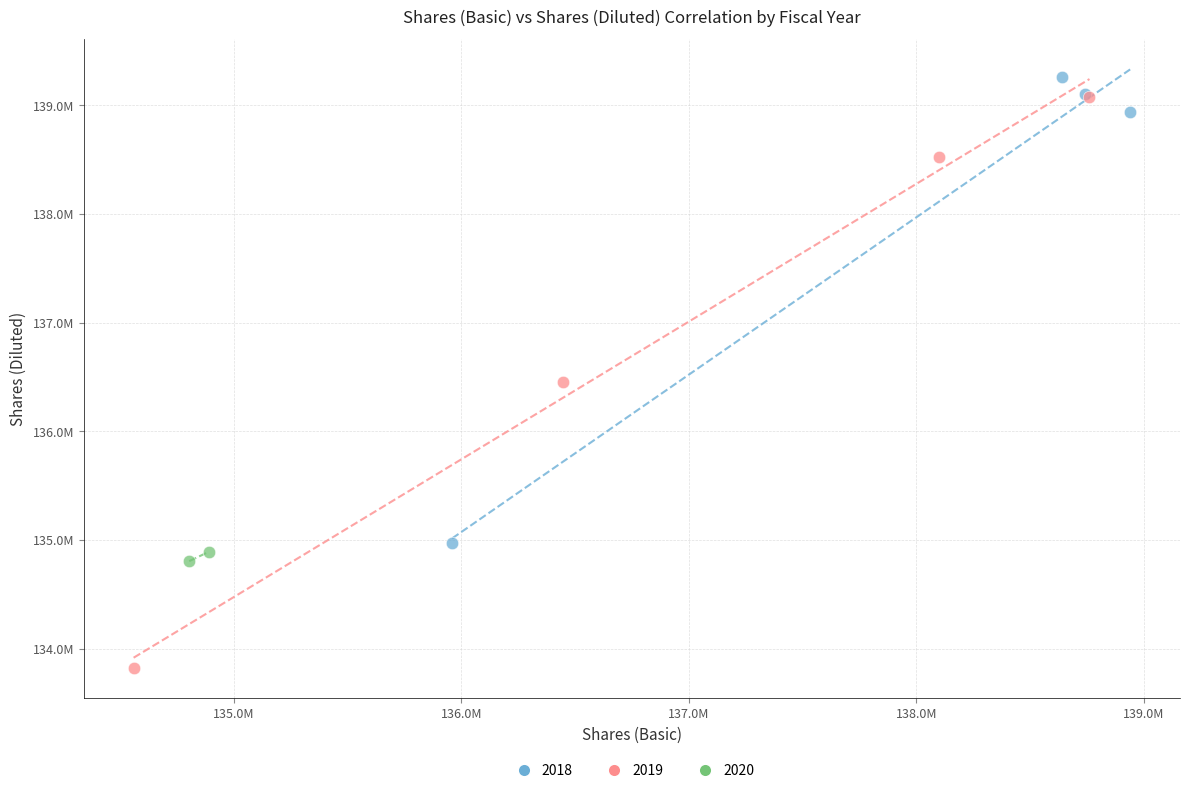

What are all the series names shown in the legend?

2018, 2019, 2020